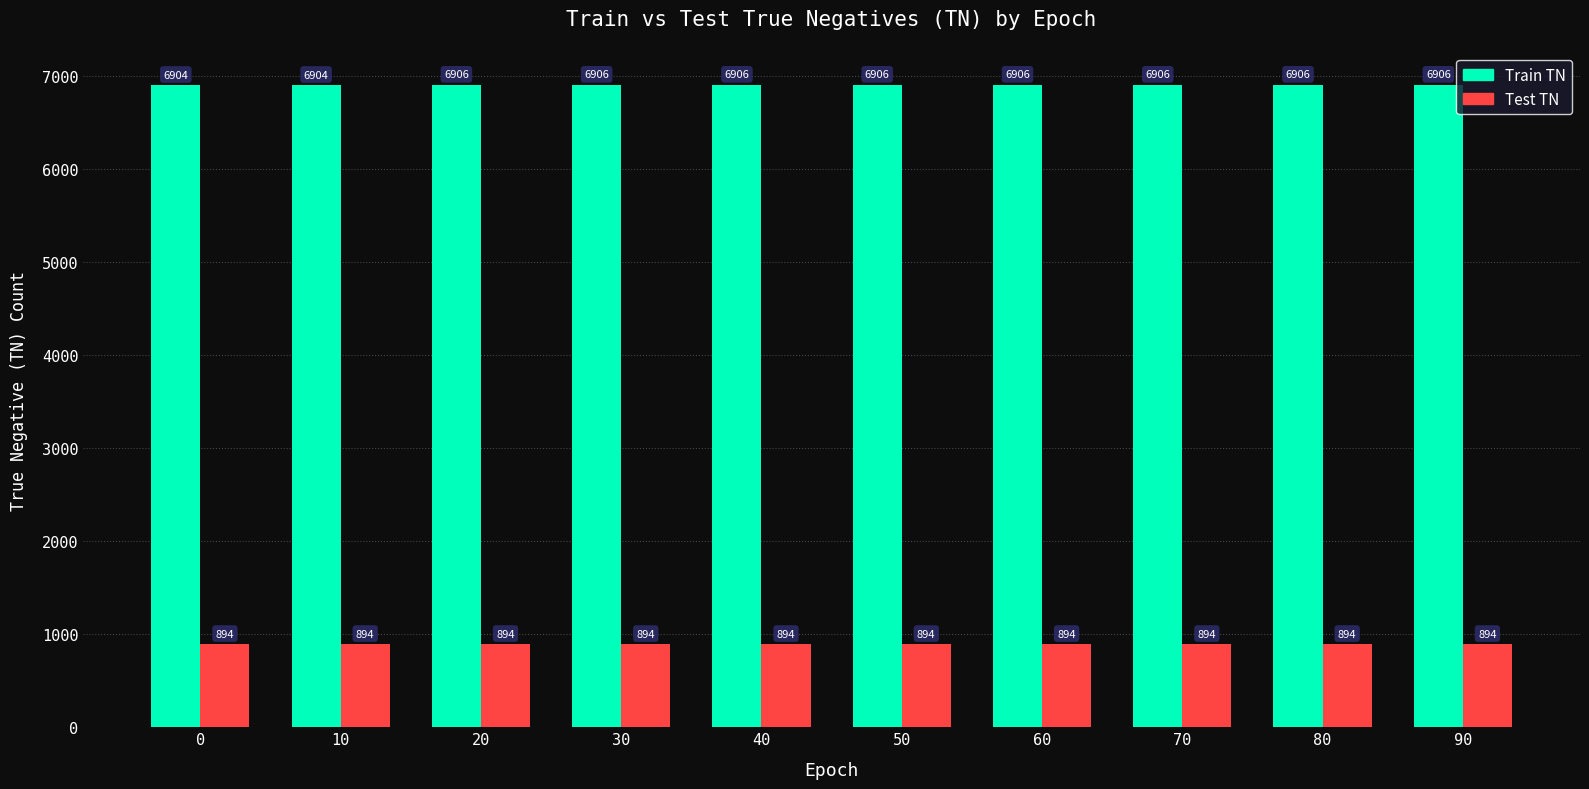

What is the sum of all Train TN values?

69056